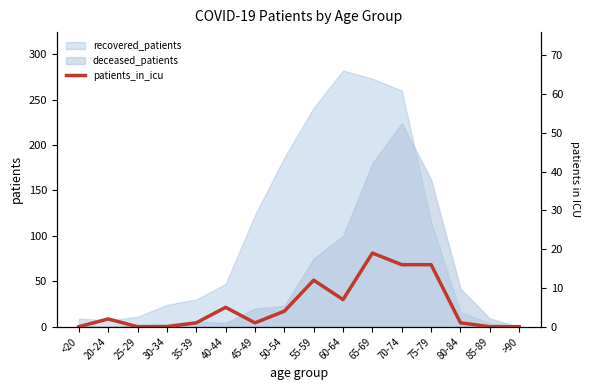

What is the label of the 10th point from the left?

60-64